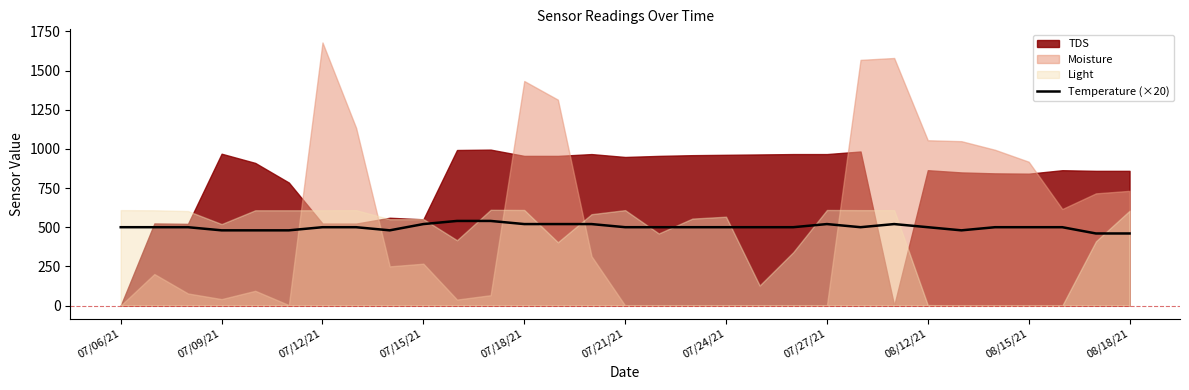

What is the maximum value for Temperature (×20)?

540